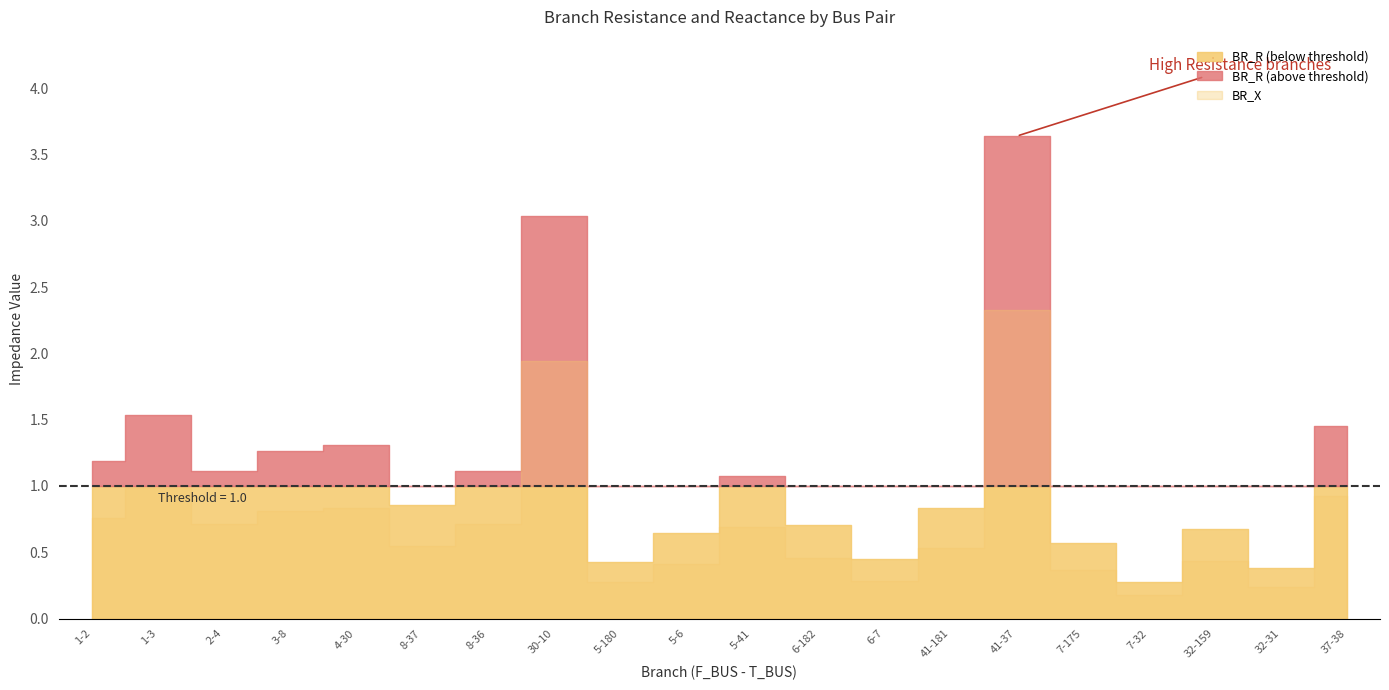

Rank the series by their maximum value, from lowest to highest.

BR_X, BR_R